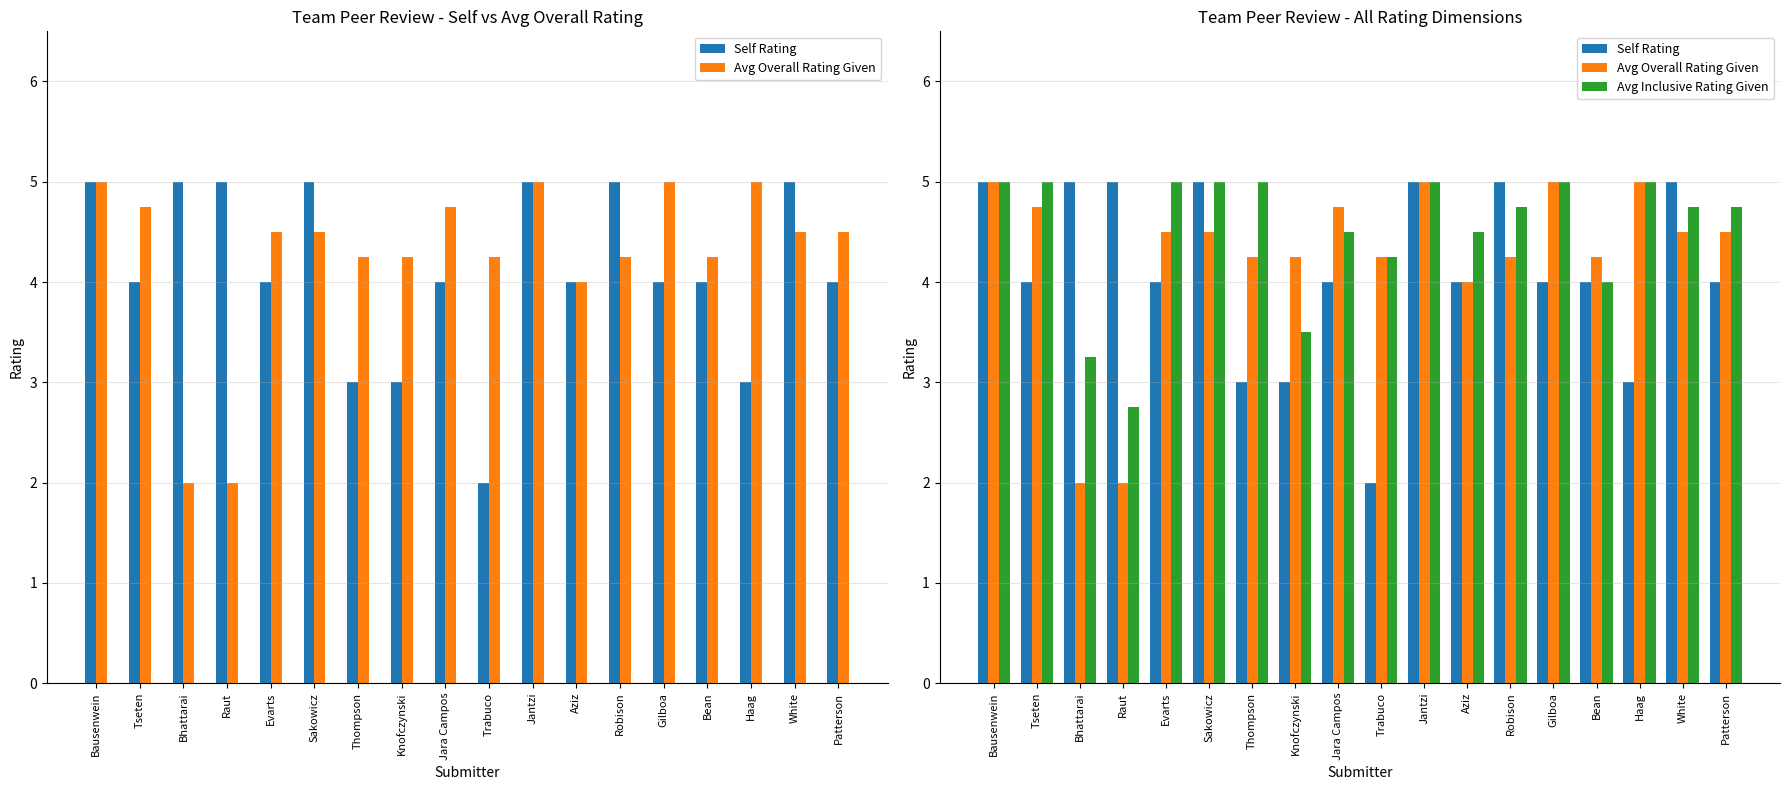

Are the bars grouped side by side (vs. stacked)?

Yes